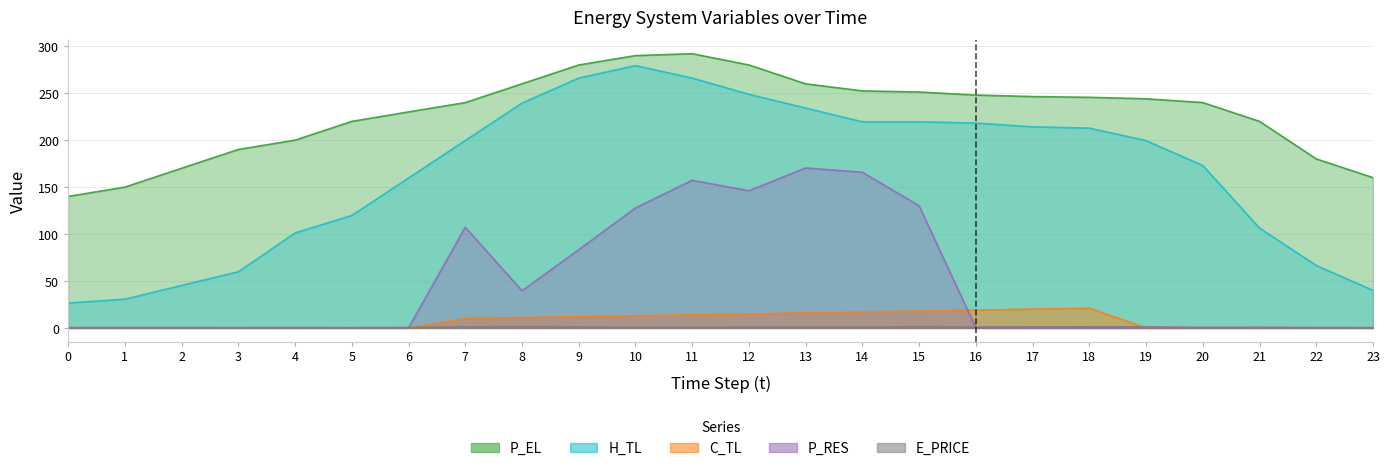

What are all the series names shown in the legend?

P_EL, H_TL, C_TL, P_RES, E_PRICE